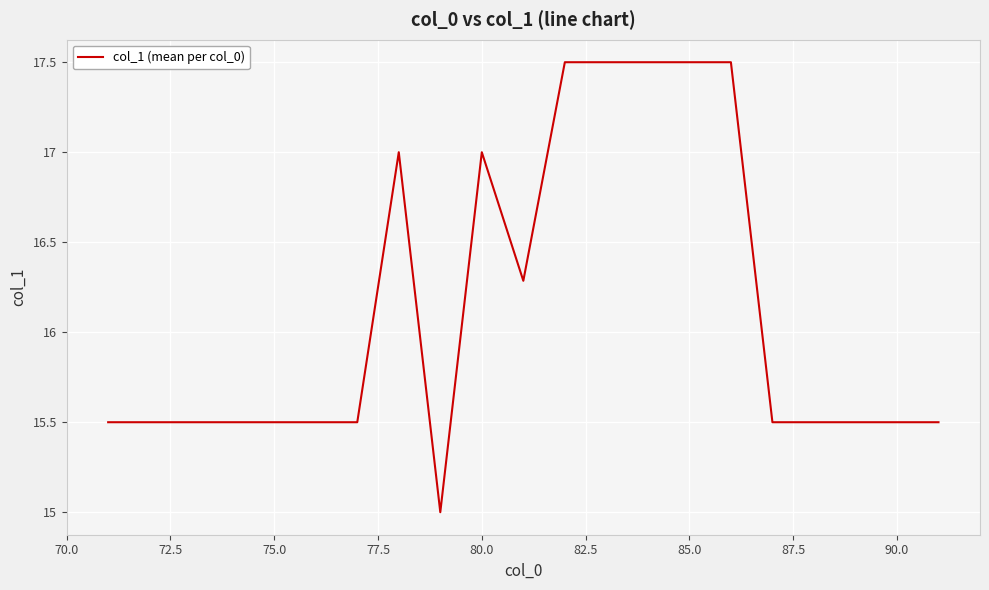

What is the difference between the maximum and minimum values?

2.5